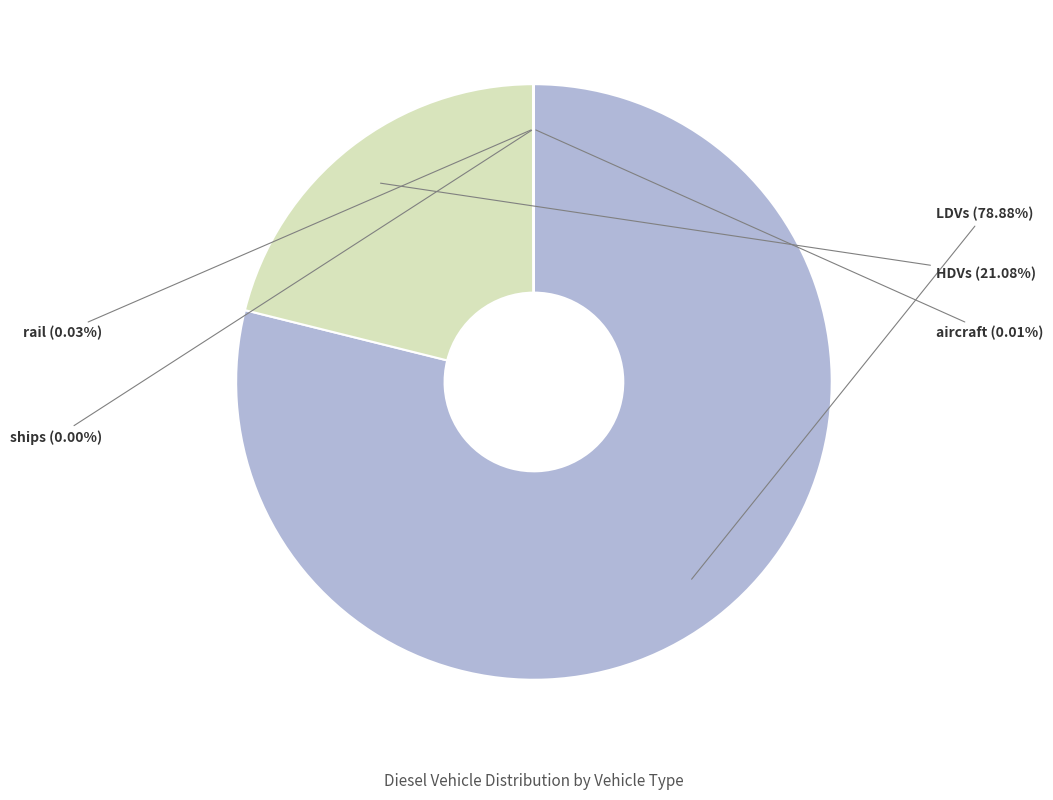

What is the largest slice in the pie chart?

LDVs